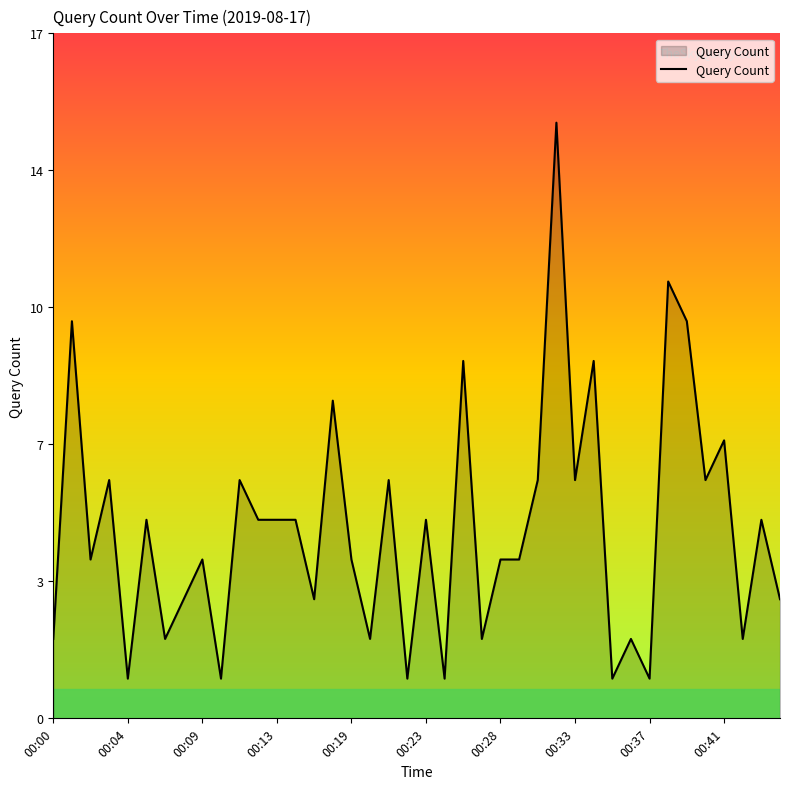

Reading left to right, list all the values displayed in this chart.

2	10	4	6	1	5	2	3	4	1	6	5	5	5	3	8	4	2	6	1	5	1	9	2	4	4	6	15	6	9	1	2	1	11	10	6	7	2	5	3